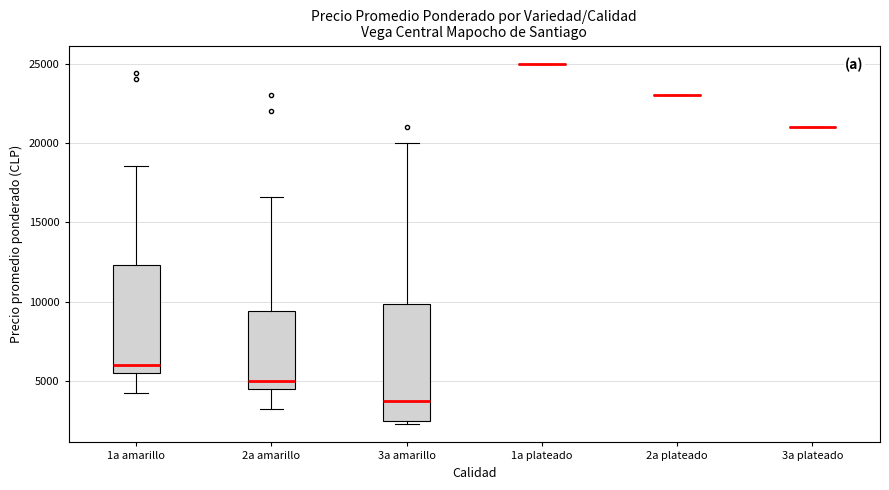

Reading left to right, transcribe this box plot: for each box, give where its median line is, the range the box spans, and where its two whiskers end, as read against the y-axis. The values are not printed on the chart, so give them approximately, as read against the axis.

1a amarillo: median 6000, box 5500 to 12500, whiskers 4000 to 18500
2a amarillo: median 5000, box 4500 to 9500, whiskers 3000 to 16500
3a amarillo: median 4000, box 2500 to 10000, whiskers 2500 (just below the box's lower edge) to 20000
1a plateado: box collapsed to a line at 25000, whiskers 25000 to 25000
2a plateado: box collapsed to a line at 23000, whiskers 23000 to 23000
3a plateado: box collapsed to a line at 21000, whiskers 21000 to 21000